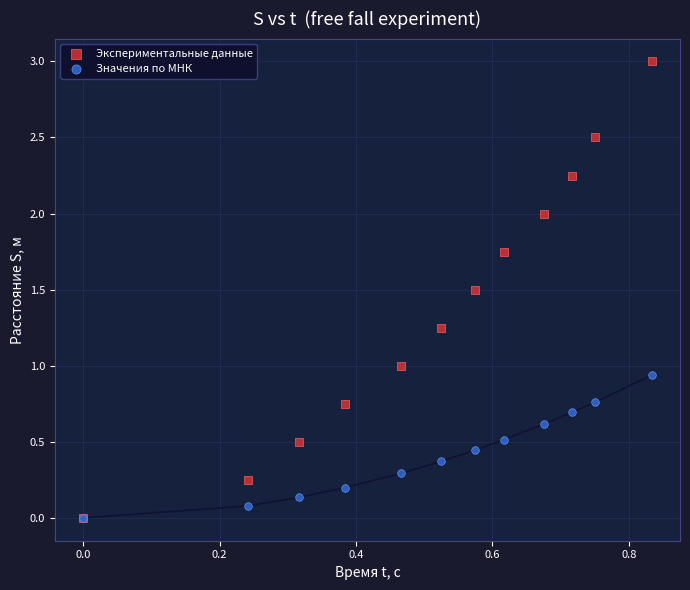

What are all the series names shown in the legend?

Экспериментальные данные, Значения по МНК